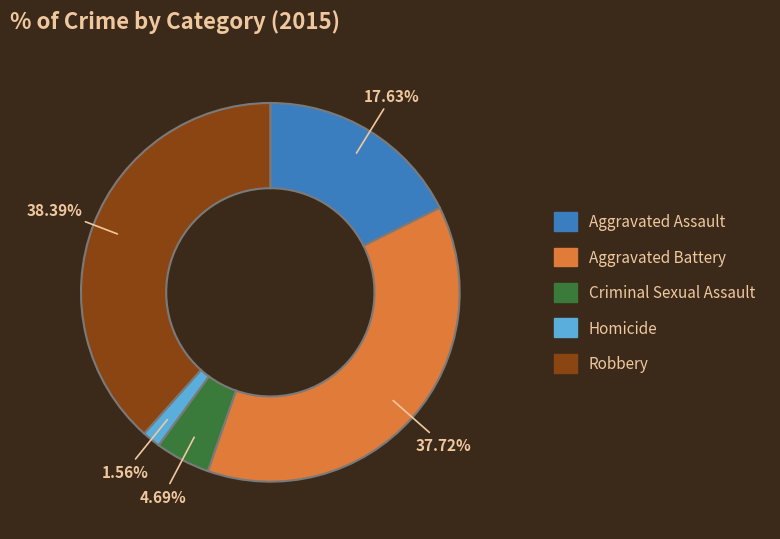

The Aggravated Assault slice represents 4% of the pie. True or false?

False